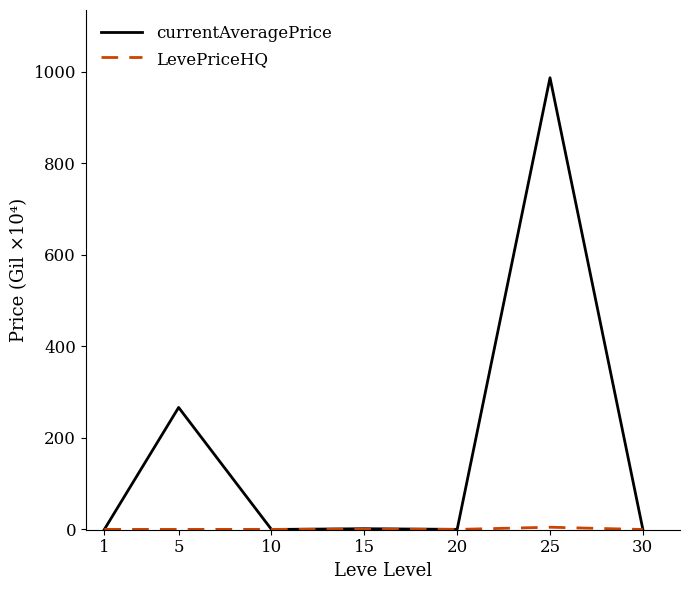

True or false: currentAveragePrice has a value of 0.3 at 30.

True